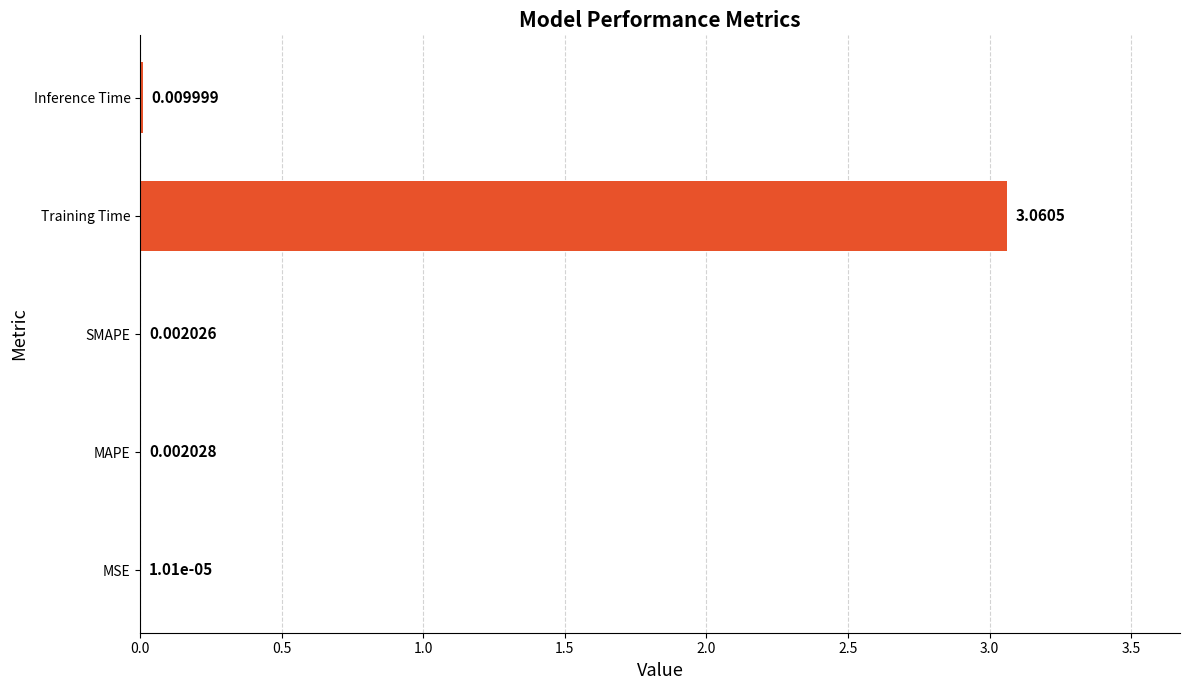

Which label corresponds to the largest value in the chart?

Training Time